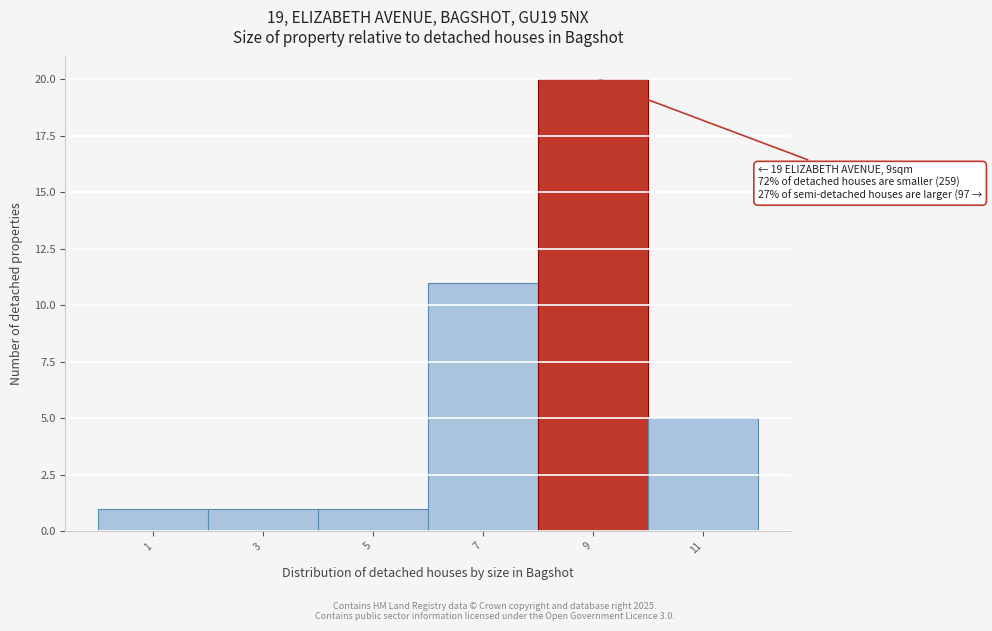

Over which range of the x-axis is the bar tallest?

8 to 10